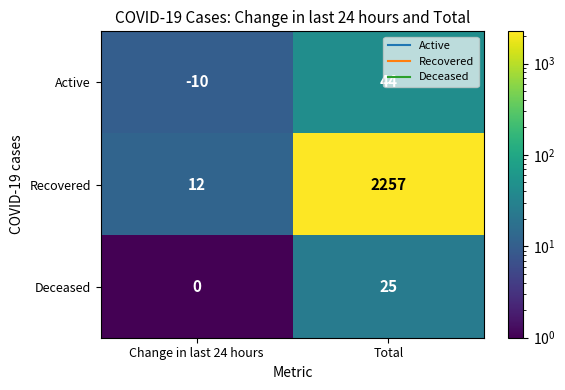

What is the highest value of the Recovered series?

2257